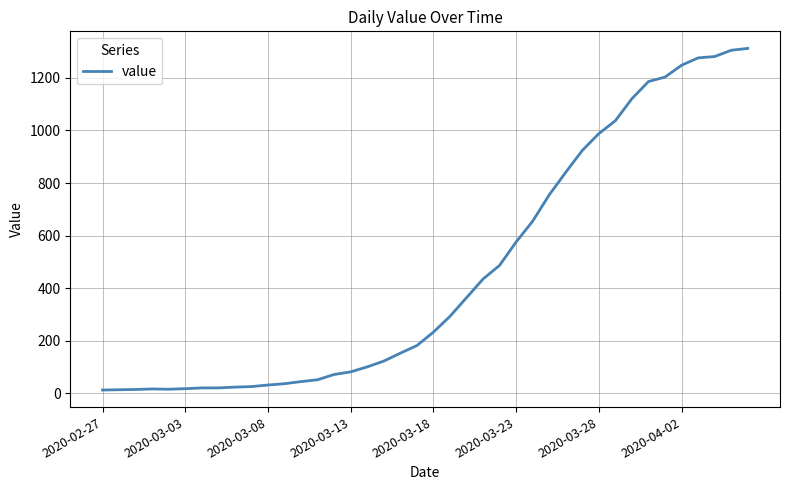

Does the chart display data point markers on the line(s)?

No